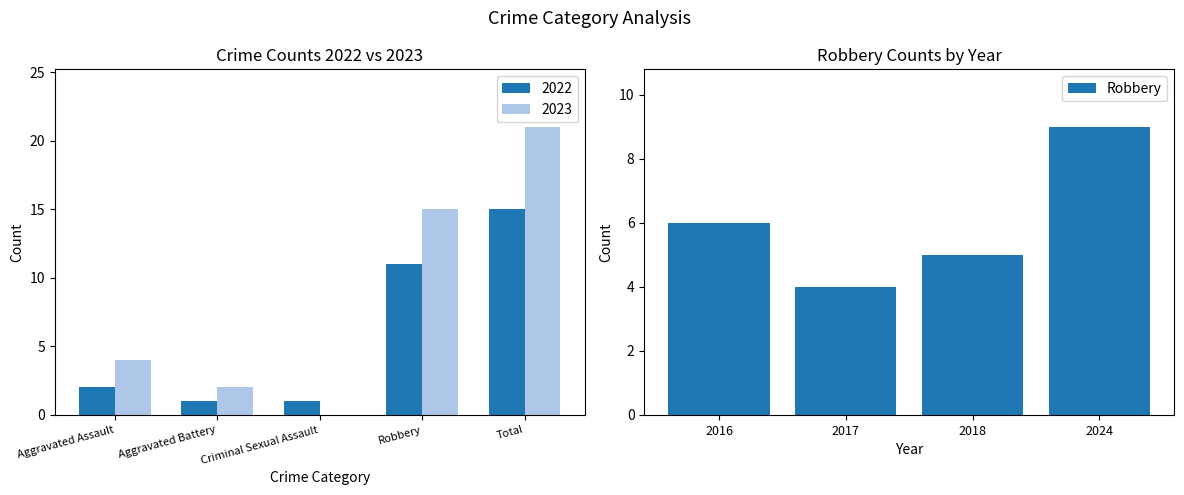

At which label is 2023 closest to 10?

Robbery